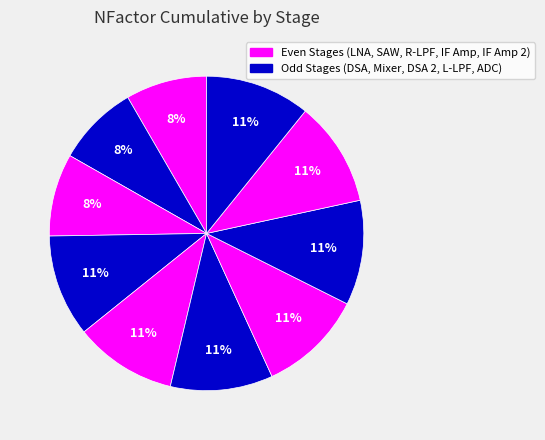

Count the number of slices in the pie.

10